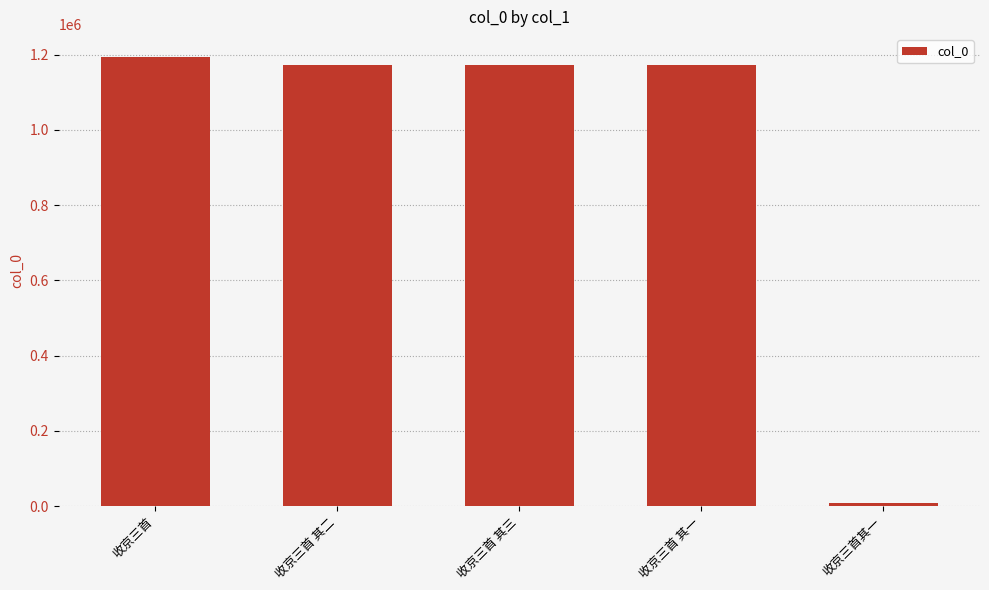

How many bars are there in total?

5